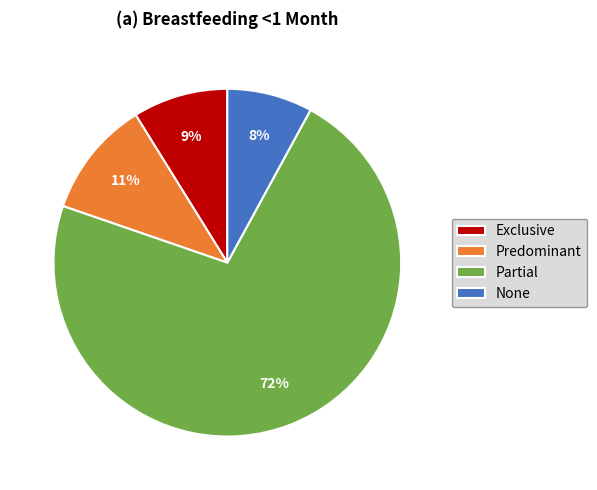

Combined, do Predominant and None account for over 50%?

No